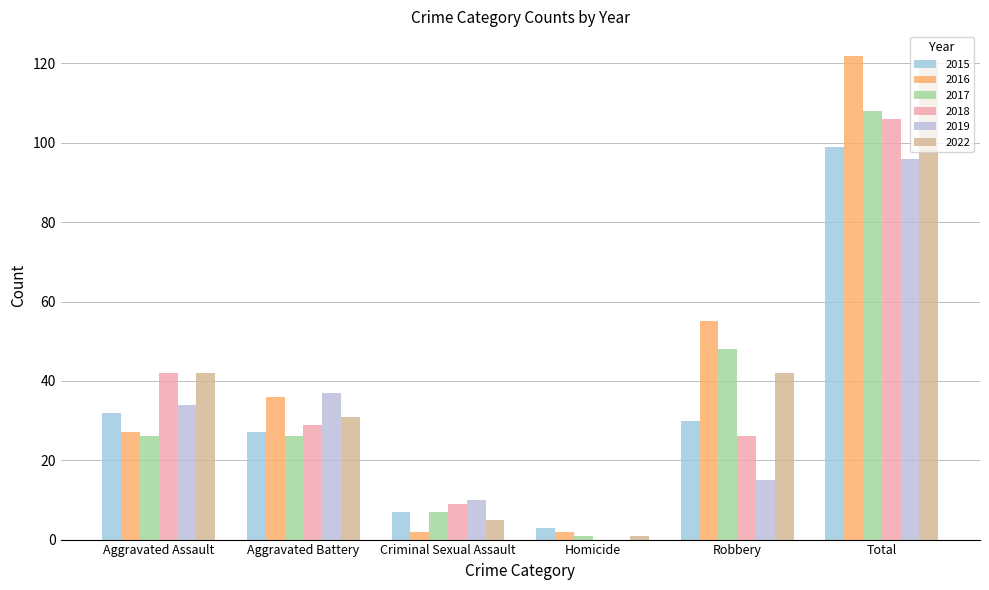

How many categories are shown in the chart?

6